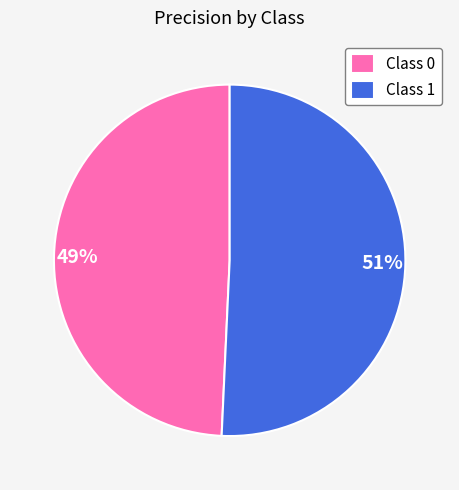

Is there any slice that represents more than half of the pie?

Yes